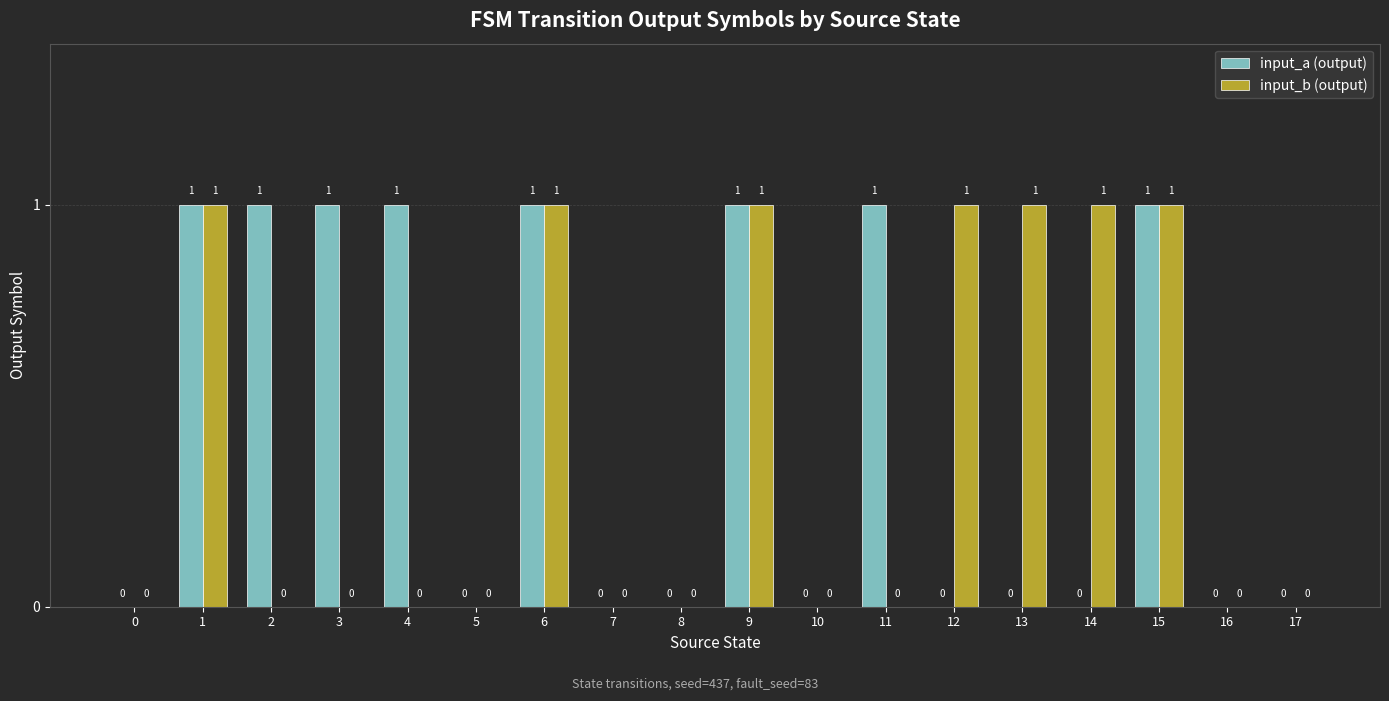

Is the value of input_a (output) at 2 greater than the value of input_b (output) at 2?

Yes